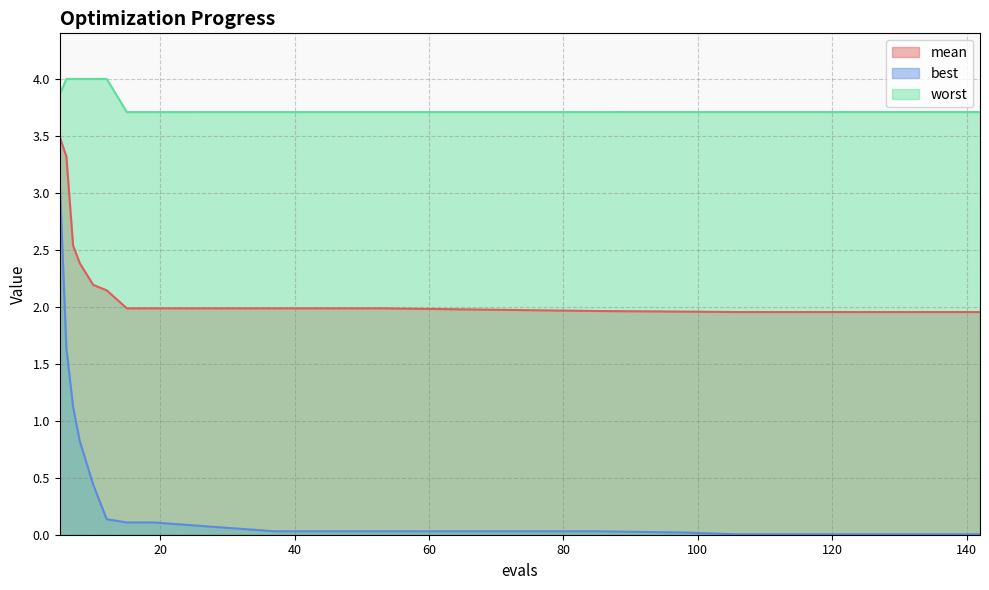

Rank the categories by worst value from highest to lowest.

6, 7, 8, 10, 12, 5, 106, 130, 142, 98, 37, 53, 85, 15, 19